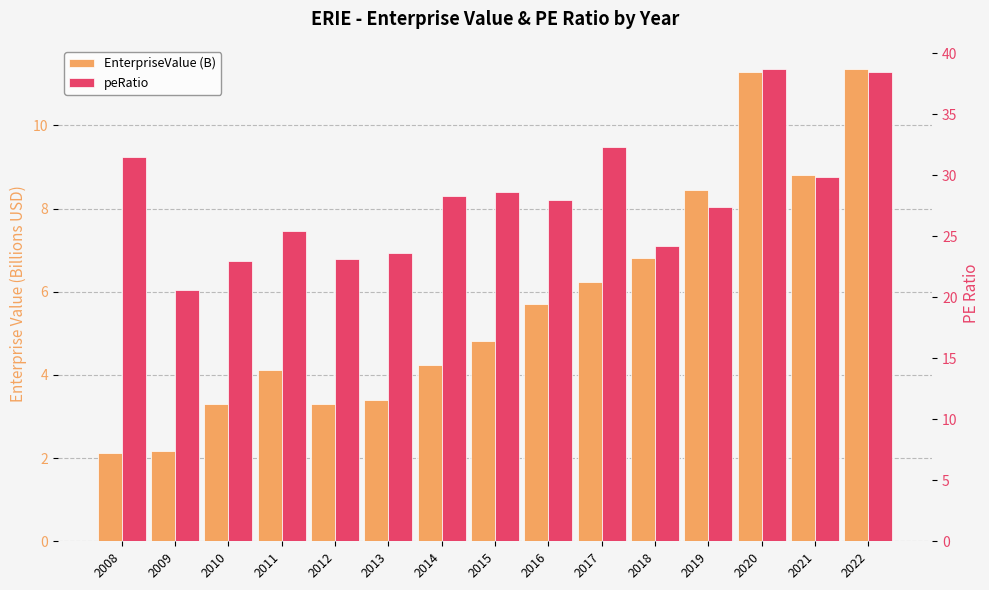

Is the value of peRatio at 2009 greater than the value of EnterpriseValue (B) at 2014?

Yes